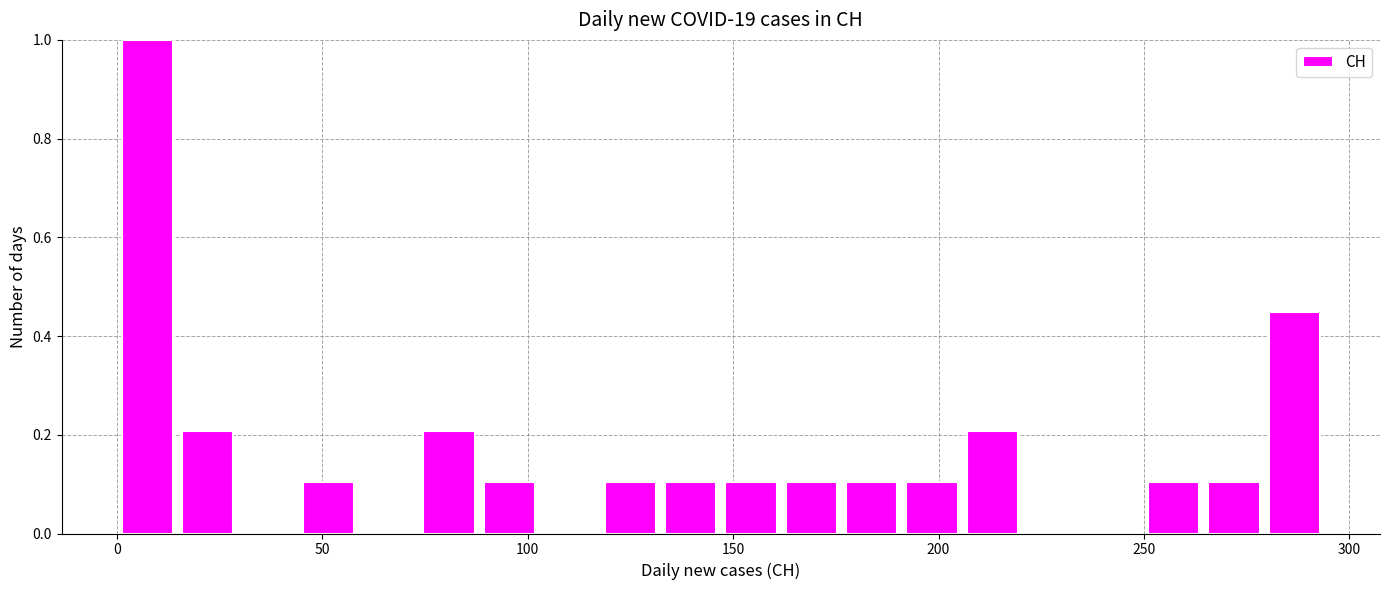

Around what value on the x-axis is the tallest bar? Give the approximate position of its centre, as read against the axis.

5